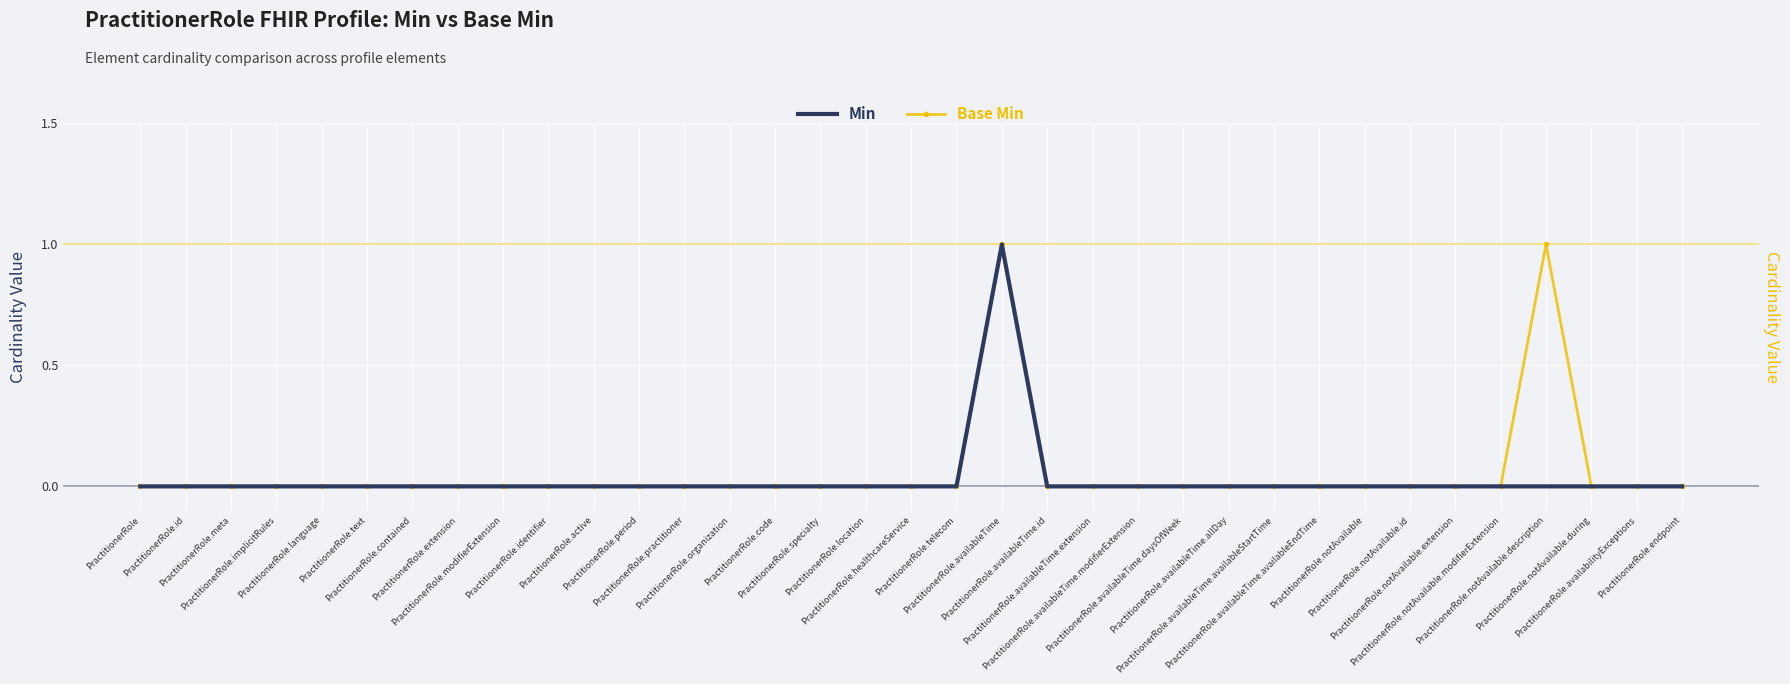

The value of Base Min at PractitionerRole.implicitRules is 0. True or false?

True